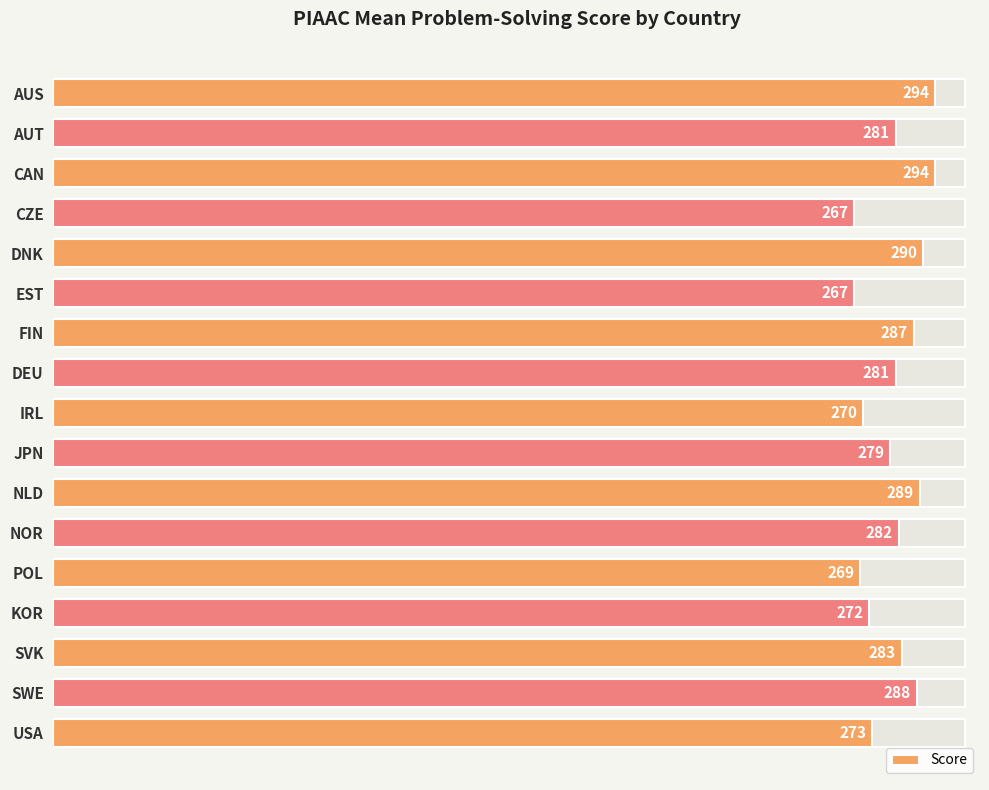

What value does the data have at USA?

273